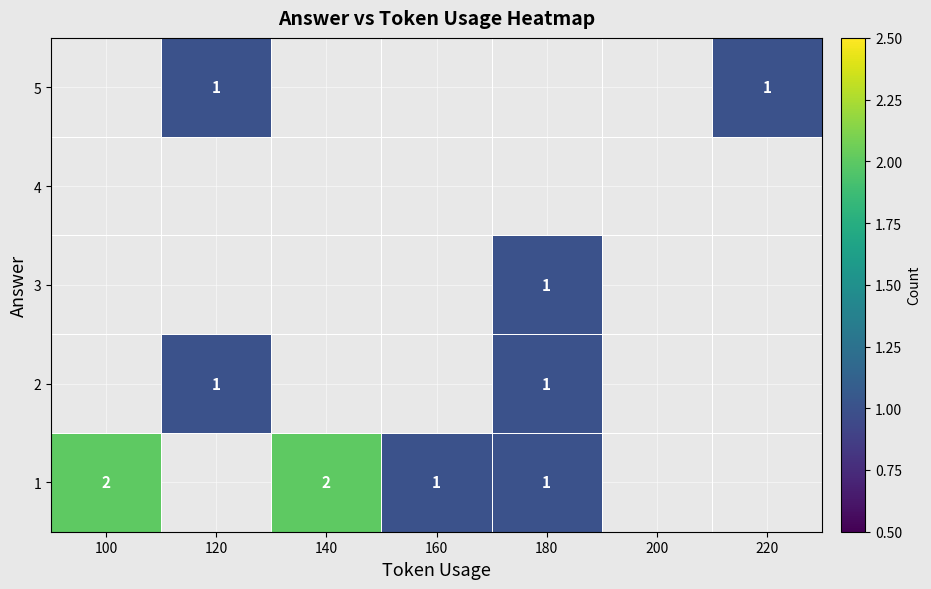

At how many categories does at least one series exceed 1?

2